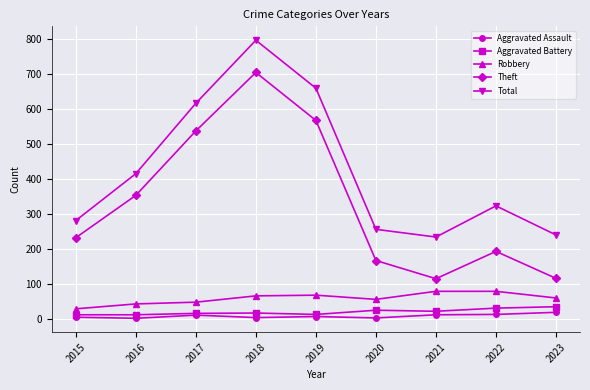

What is the value of the Aggravated Assault point at the 2nd from the left?

3